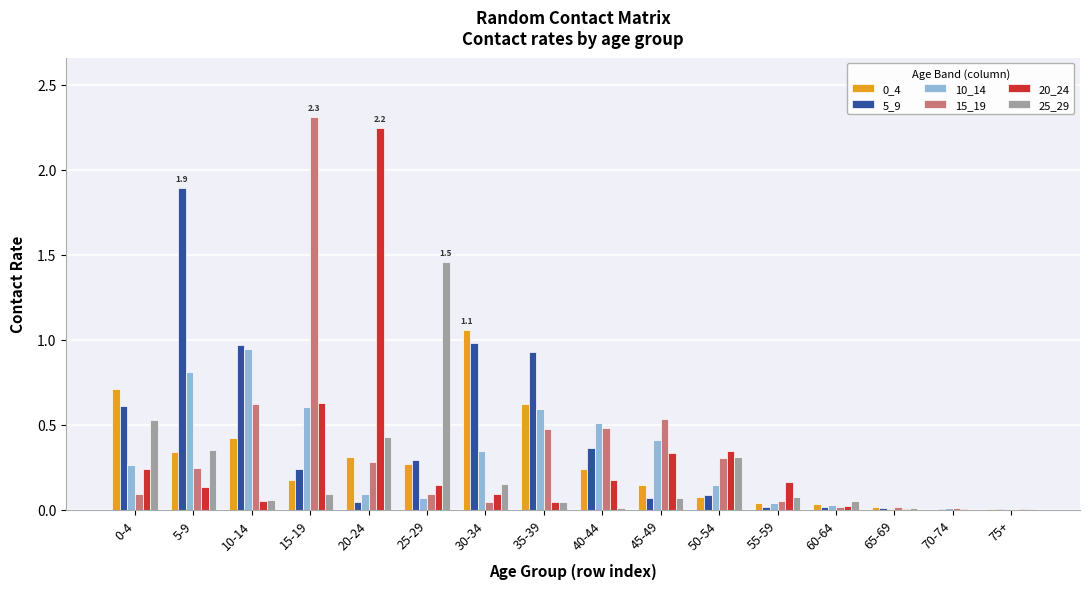

What is the total value across all series at 10-14?

3.1